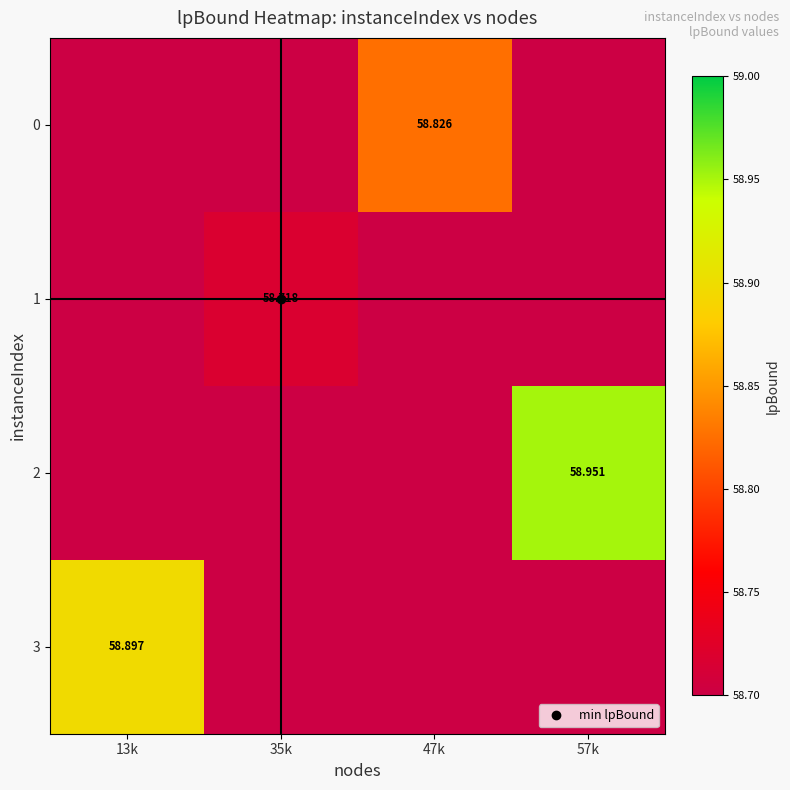

Rank the series at 35k from highest to lowest value.

1, 0, 2, 3